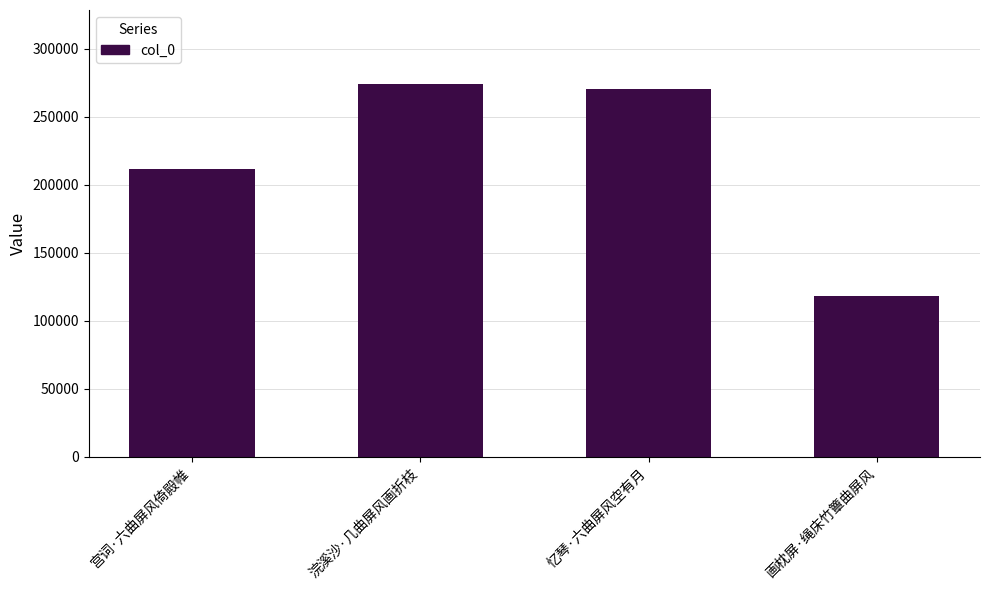

True or false: the data shows 273685 at 浣溪沙·几曲屏风画折枝.

True